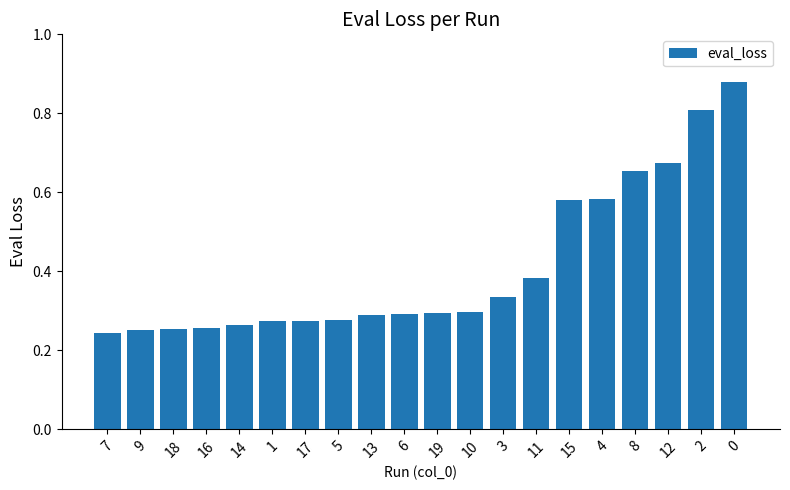

Count the values in the range 0 to 1.

20